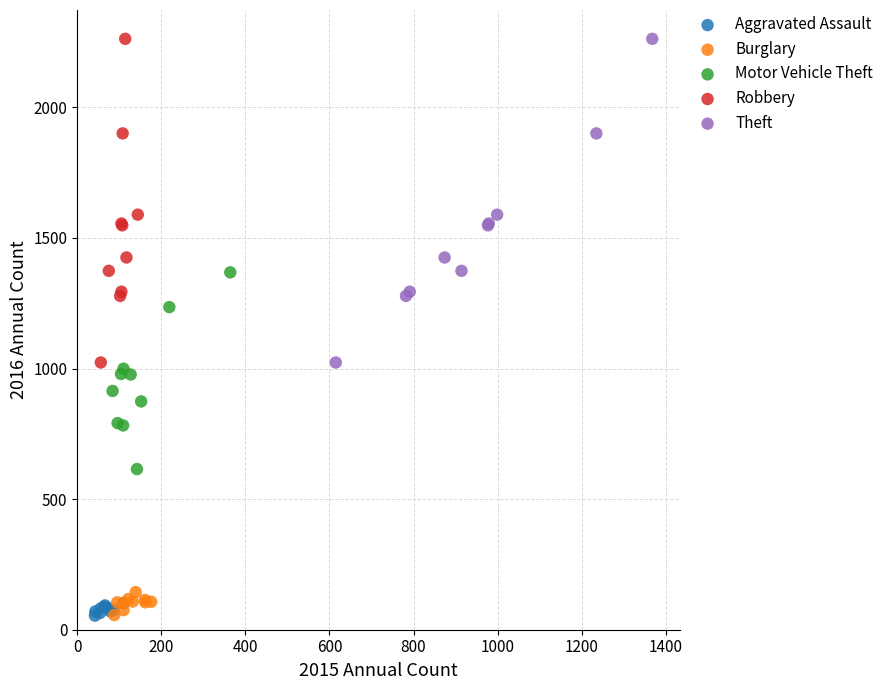

What are all the series names shown in the legend?

Aggravated Assault, Burglary, Motor Vehicle Theft, Robbery, Theft